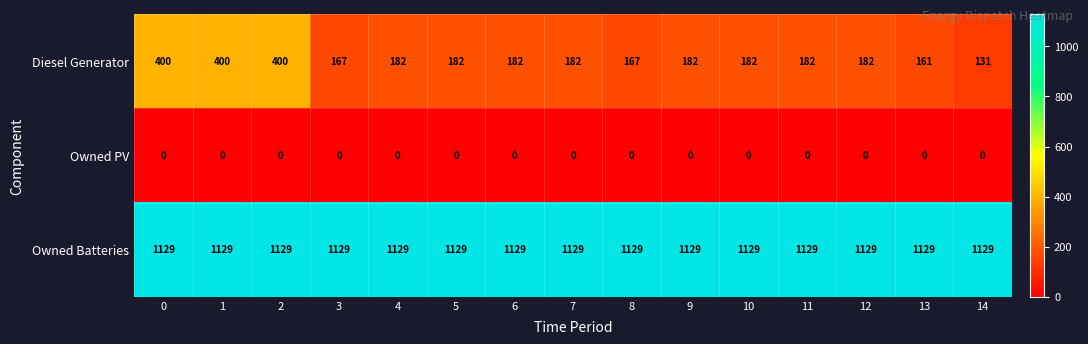

The value of Owned Batteries at 4 is 652. True or false?

False